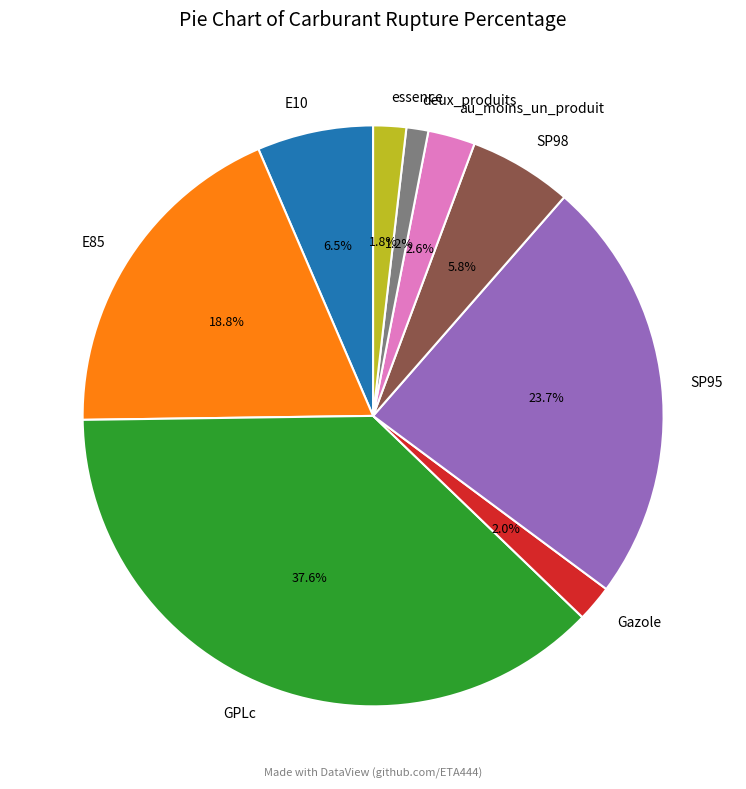

Is there a majority slice in this chart?

No